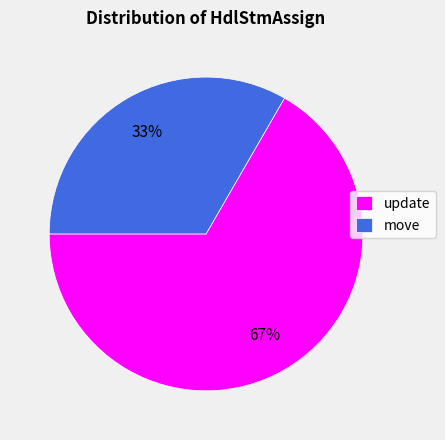

Approximately how many times larger is the value at update compared to move?

2.0